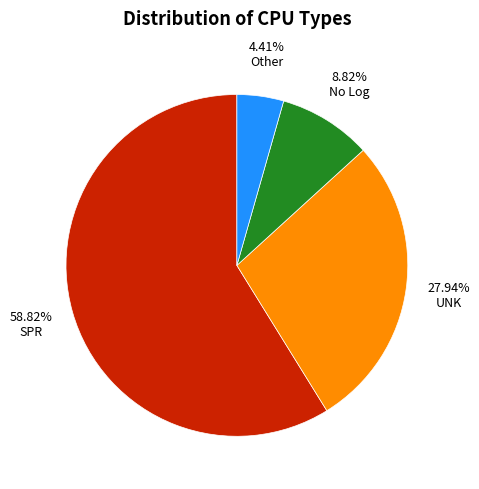

Does any single category account for the majority?

Yes